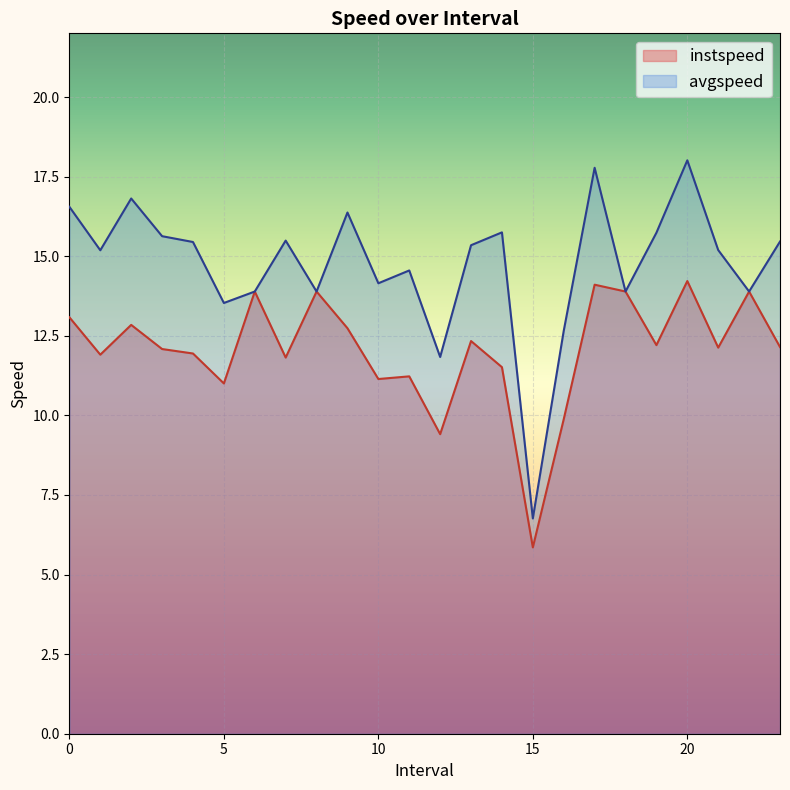

How many lines are shown in the chart?

2